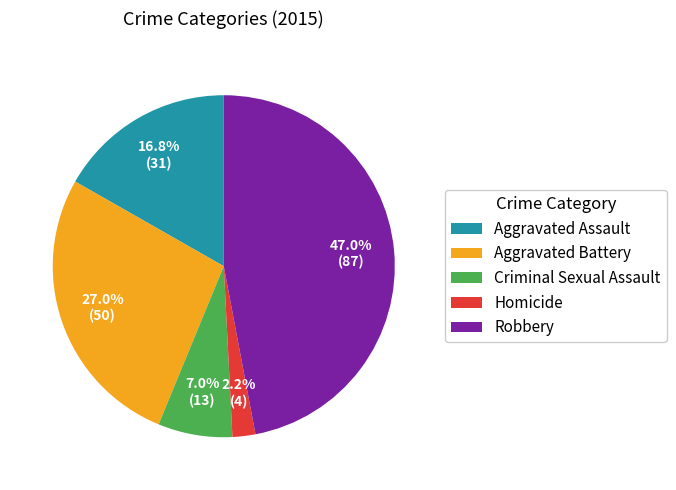

How many segments does this pie chart have?

5